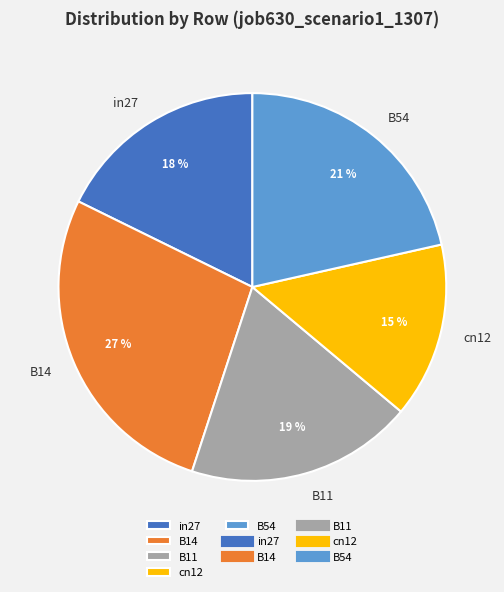

Rank the categories by value from lowest to highest.

cn12, in27, B11, B54, B14